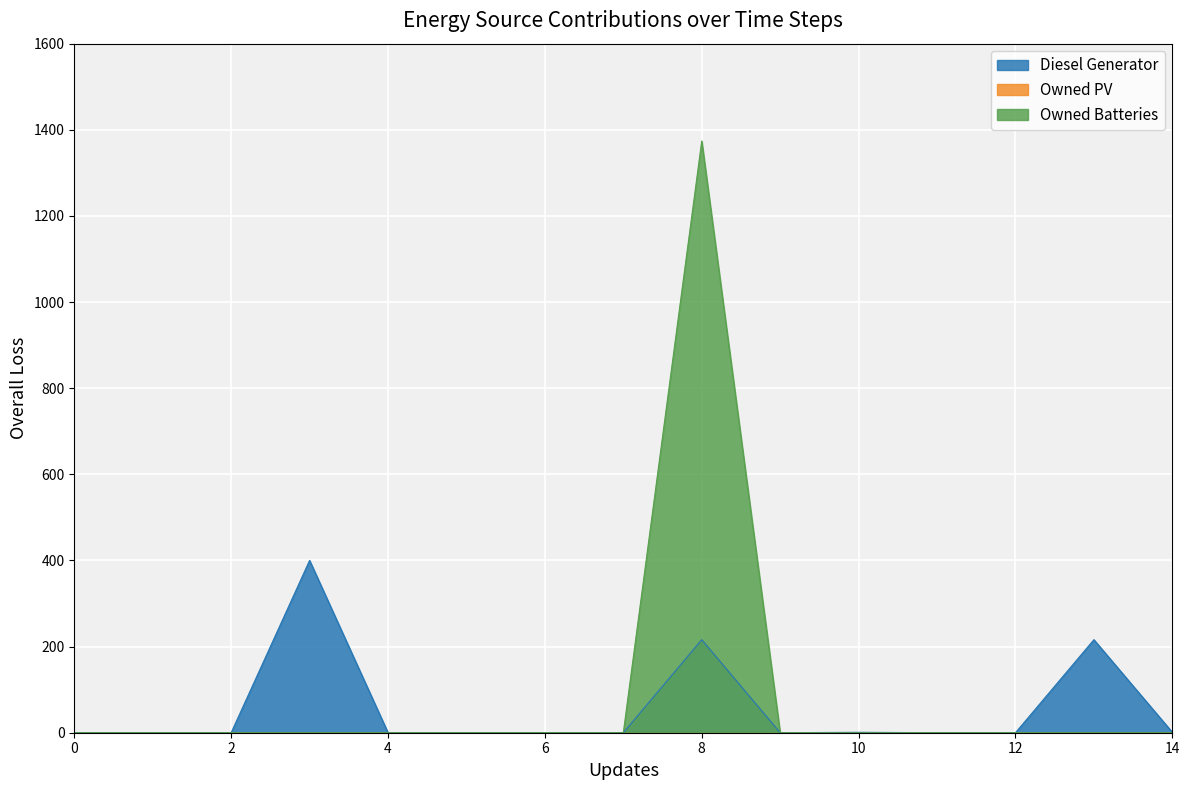

Which series has the widest spread of values?

Owned Batteries